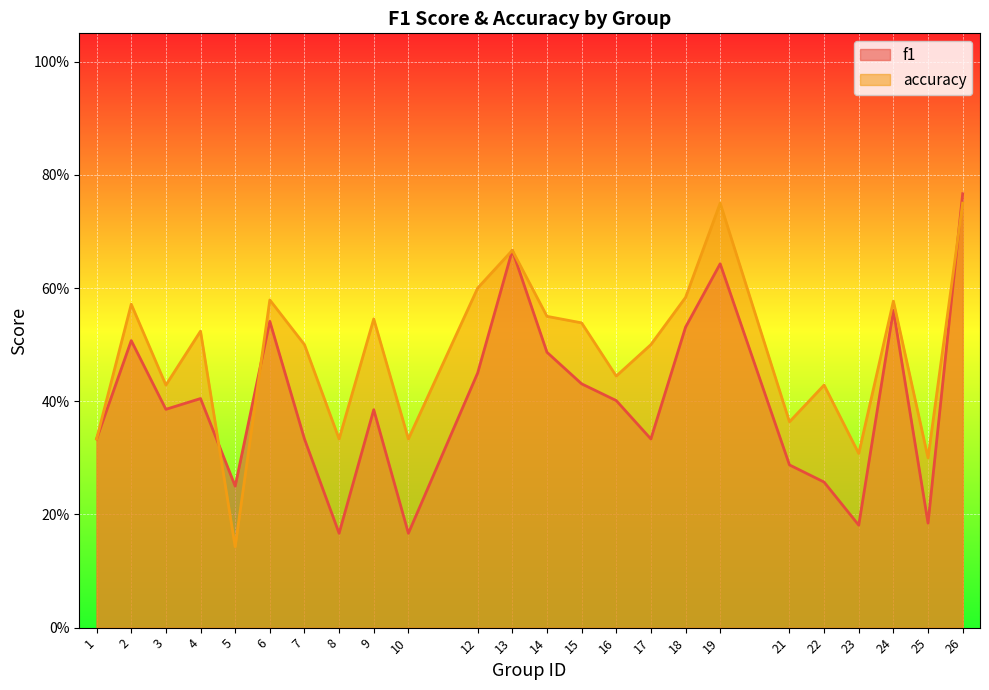

The f1 series shows 0.1 at 10. True or false?

False